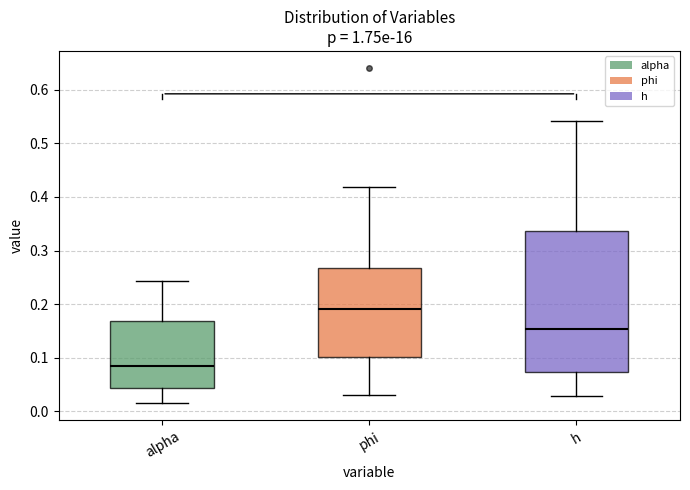

Which box has the highest median line?

phi